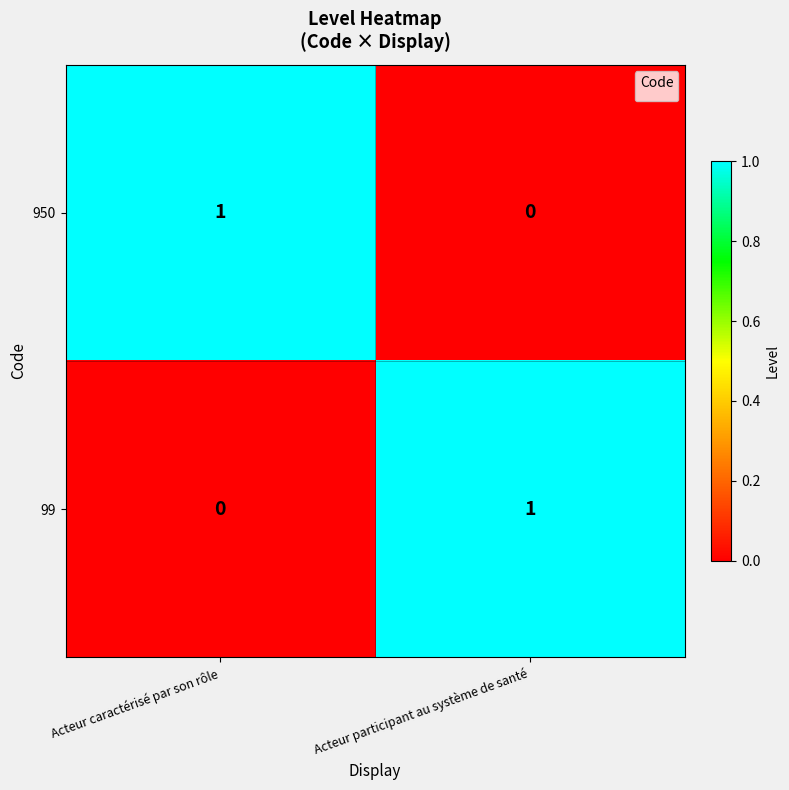

True or false: 950 has a value of 0 at Acteur participant au système de santé.

True